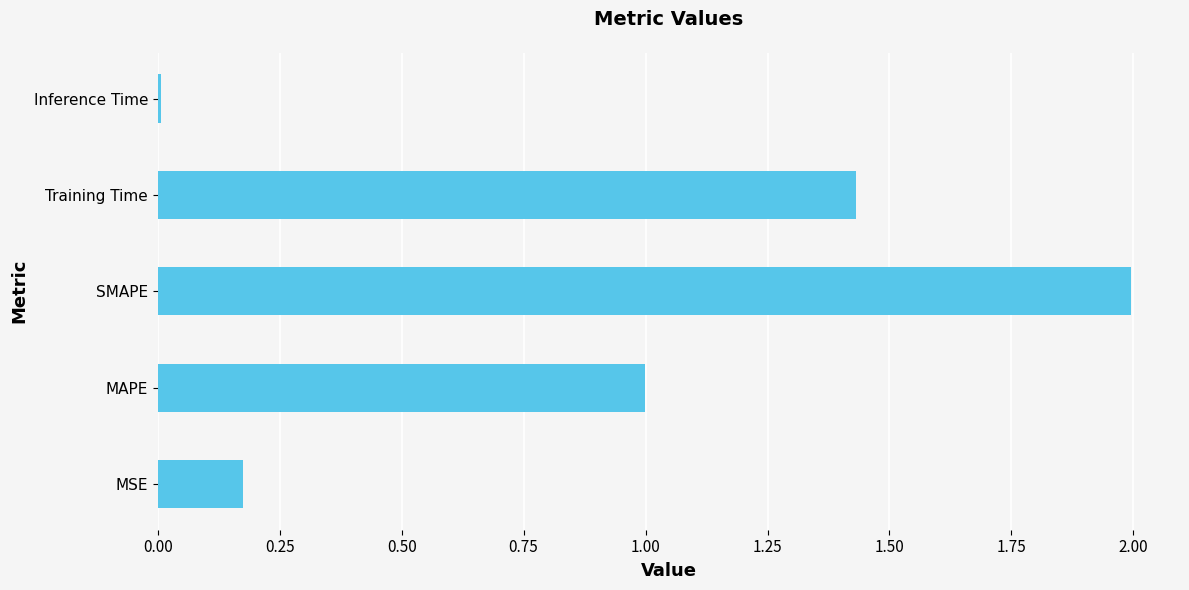

What is the change in value from MSE to Training Time?

+1.3